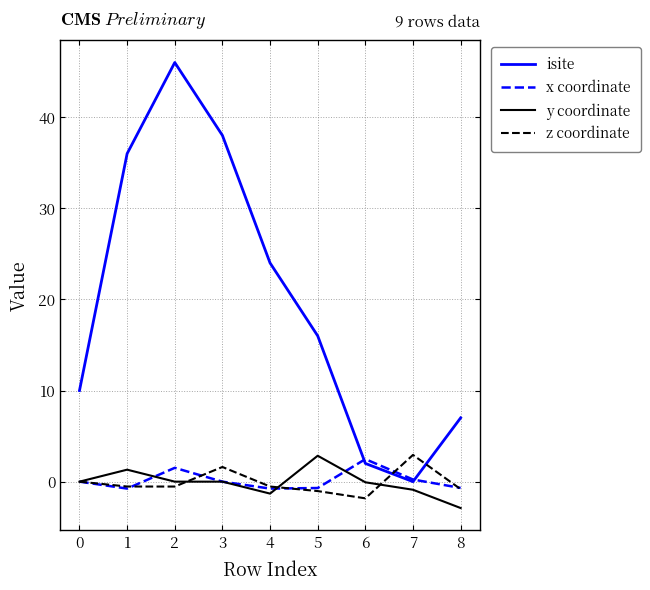

Which series ends up on top after the final intersection of z coordinate and isite?

isite